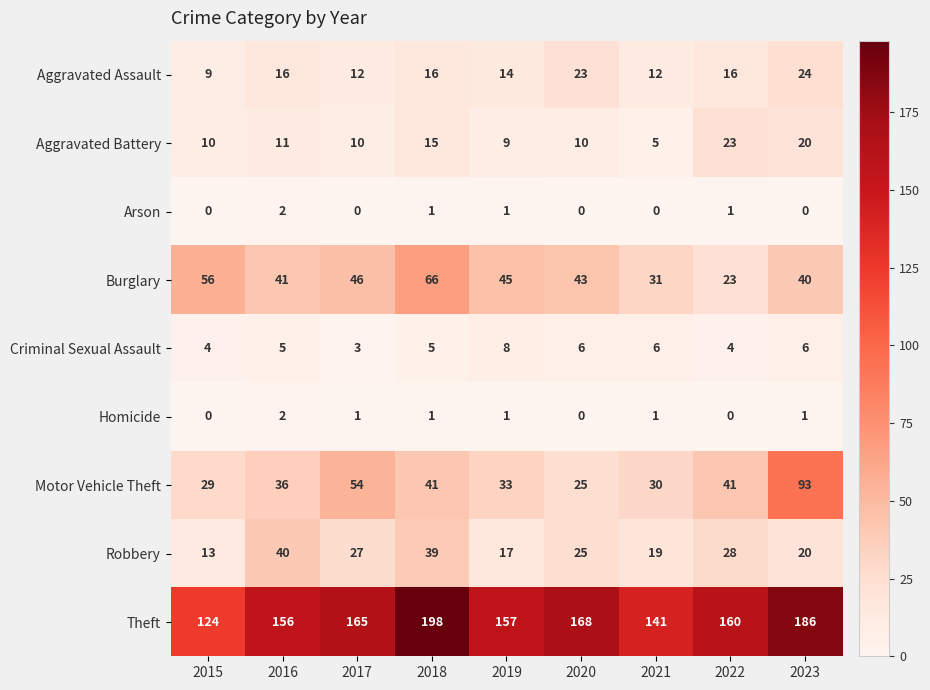

True or false: Burglary has a value of 45 at 2019.

True